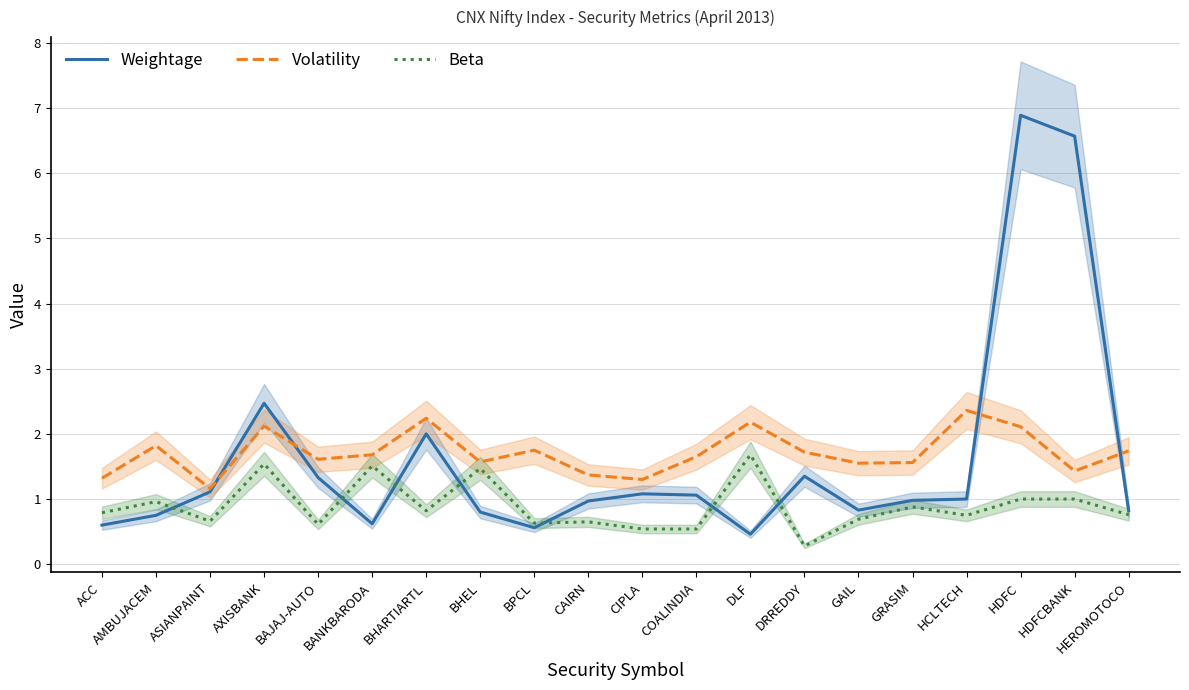

In Volatility, how many points are lower than both neighbors (excluding endpoints)?

6